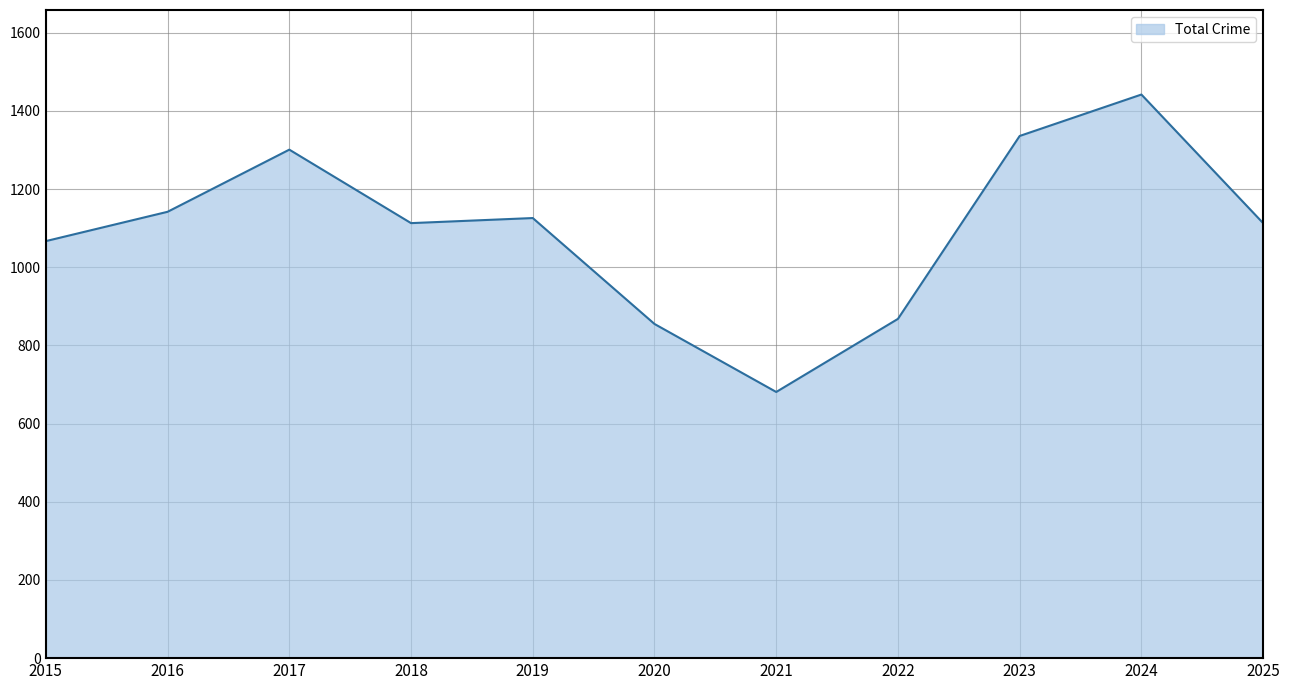

What is the greatest value displayed?

1442